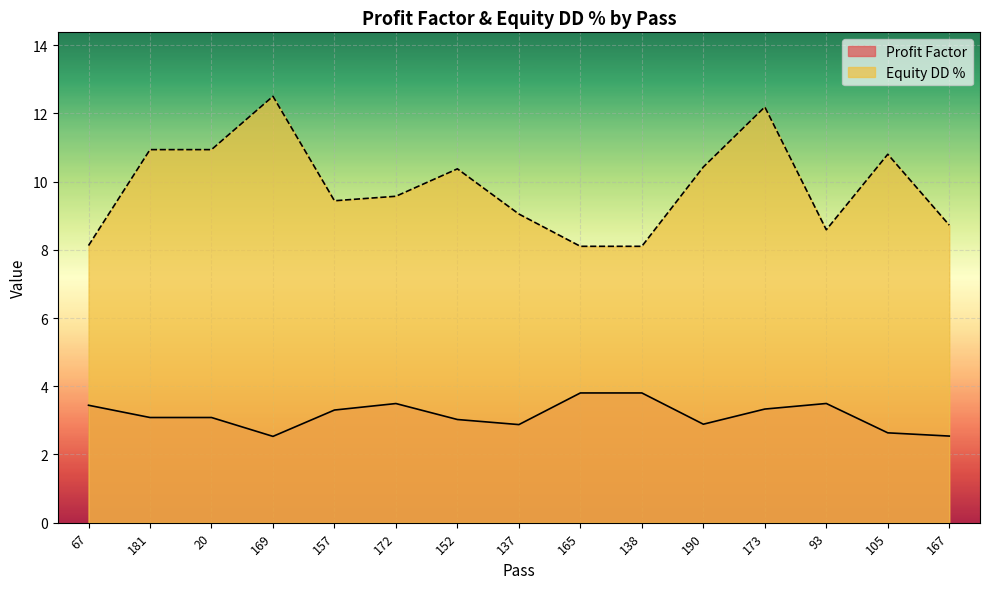

Reading right to left, transcribe all the data shown in this chart.

Profit Factor: 2.5	2.6	3.5	3.3	2.9	3.8	3.8	2.9	3.0	3.5	3.3	2.5	3.1	3.1	3.4
Equity DD %: 8.7	10.8	8.6	12.2	10.4	8.1	8.1	9.0	10.4	9.6	9.4	12.5	10.9	10.9	8.1